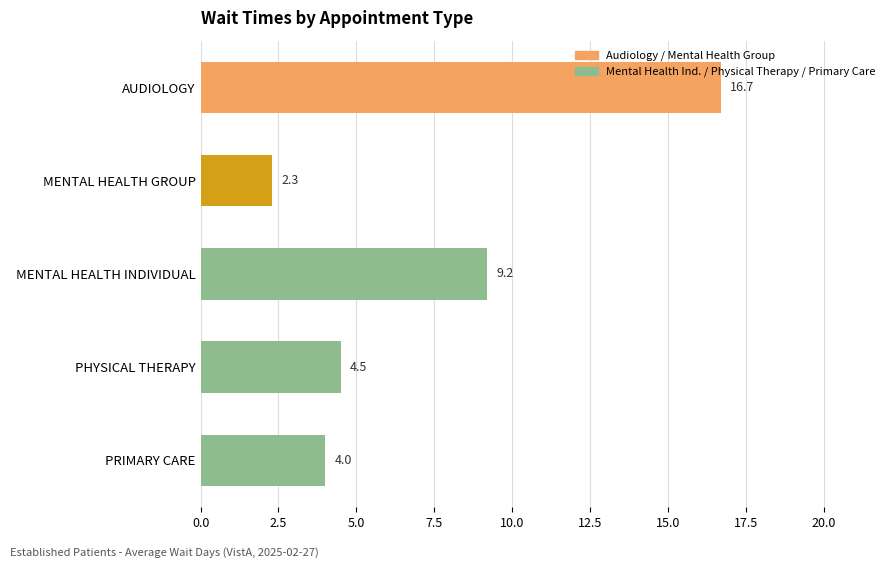

What is the value of the 2nd bar from the top?

2.3